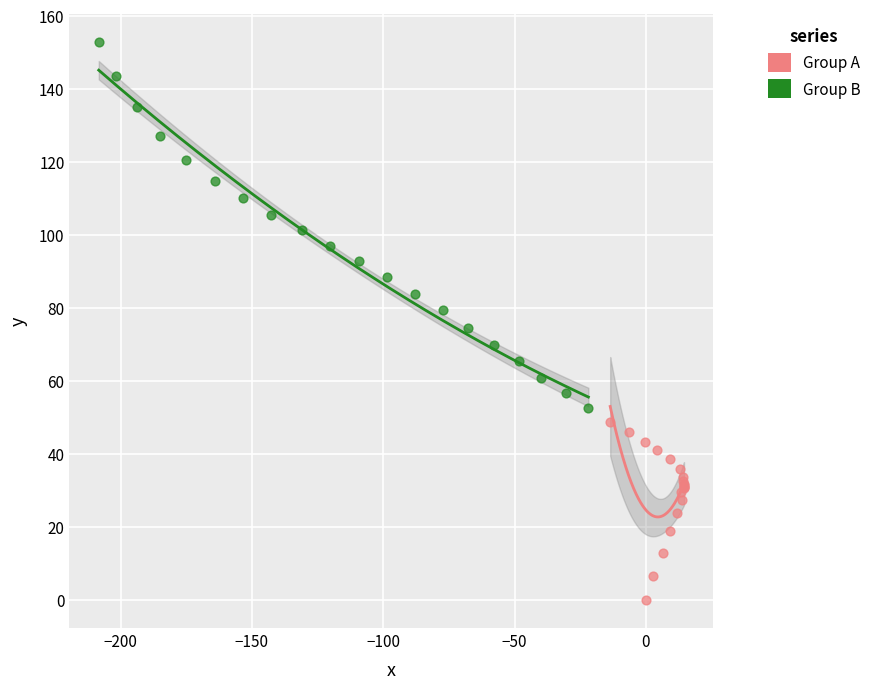

Which series has the widest spread of Y values?

Group B